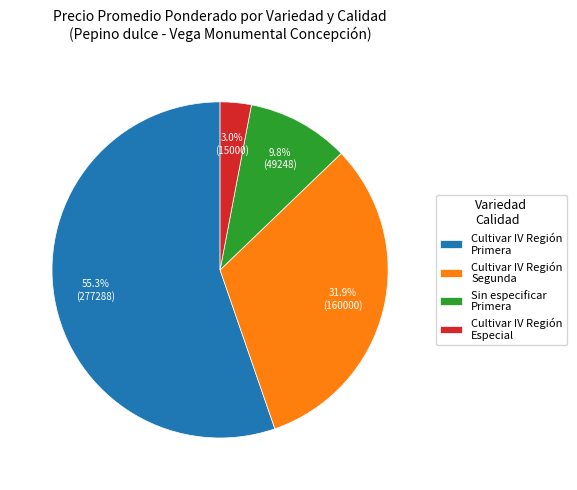

Rank the categories by value from lowest to highest.

Cultivar IV Región Especial, Sin especificar Primera, Cultivar IV Región Segunda, Cultivar IV Región Primera